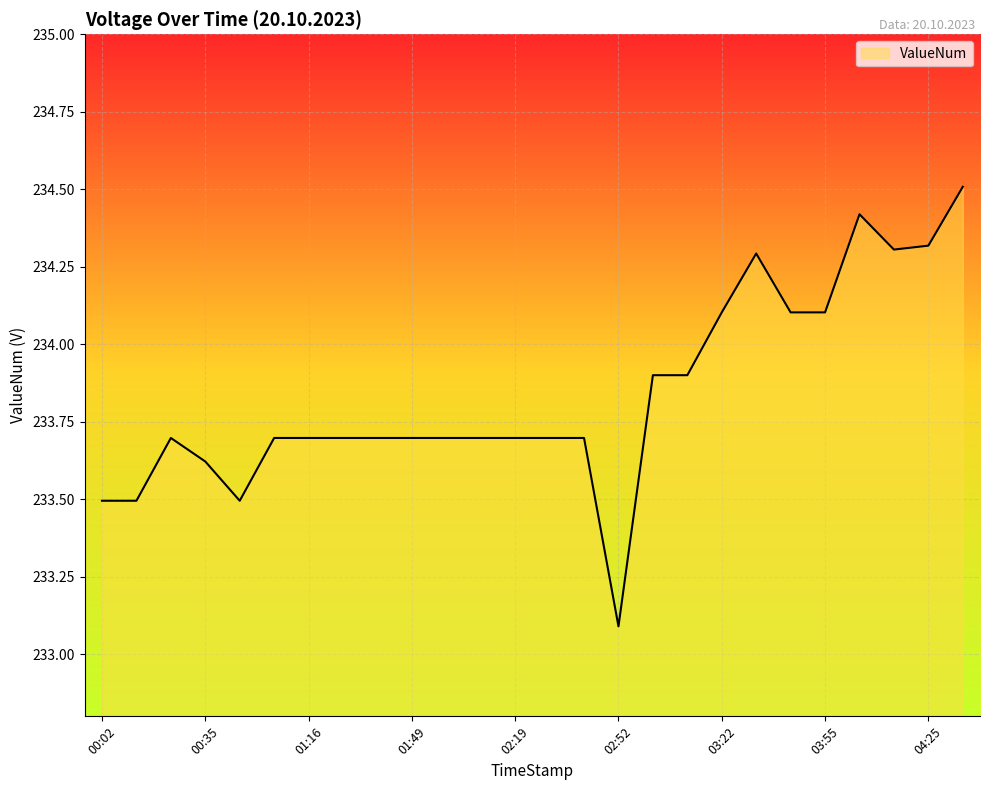

What is the greatest value displayed?

234.5